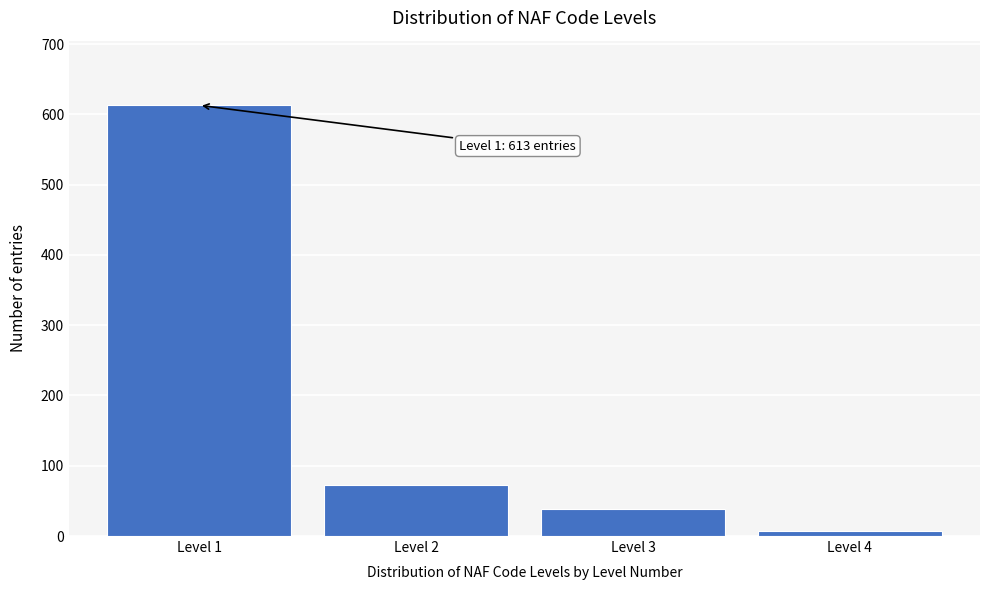

Reading left to right, what are all the values shown in this chart?

613	73	39	7